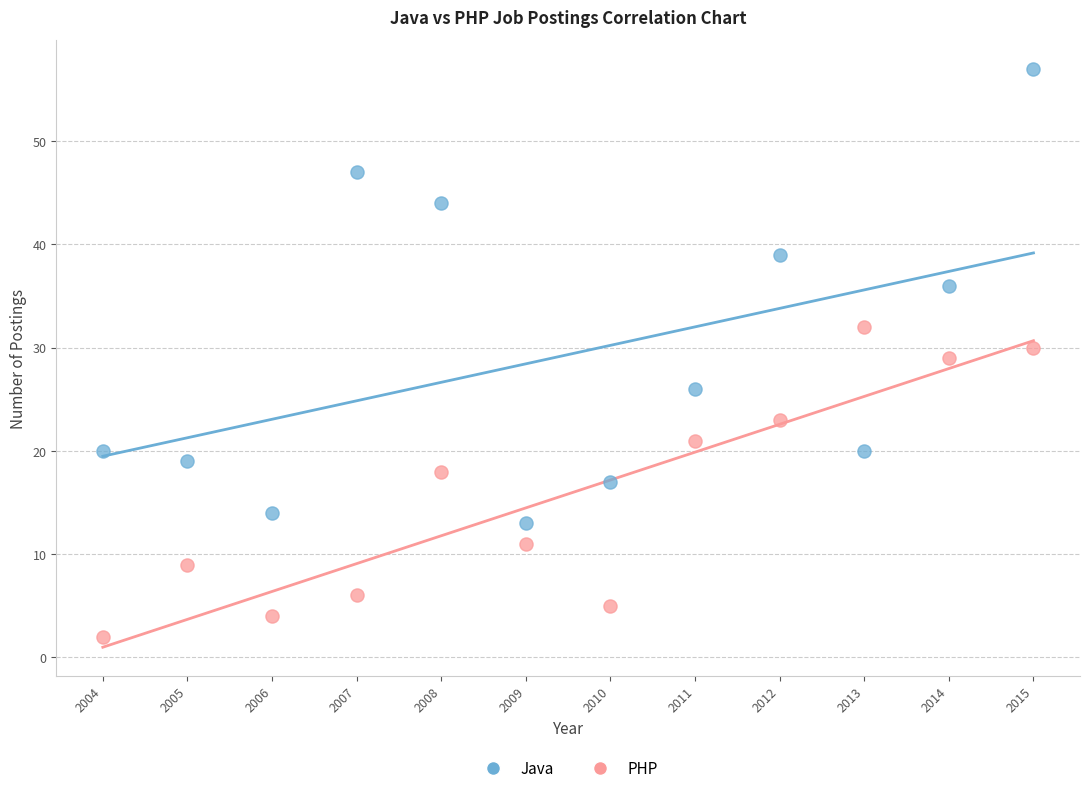

Across all data points, what is the range of X values (max minus min)?

11